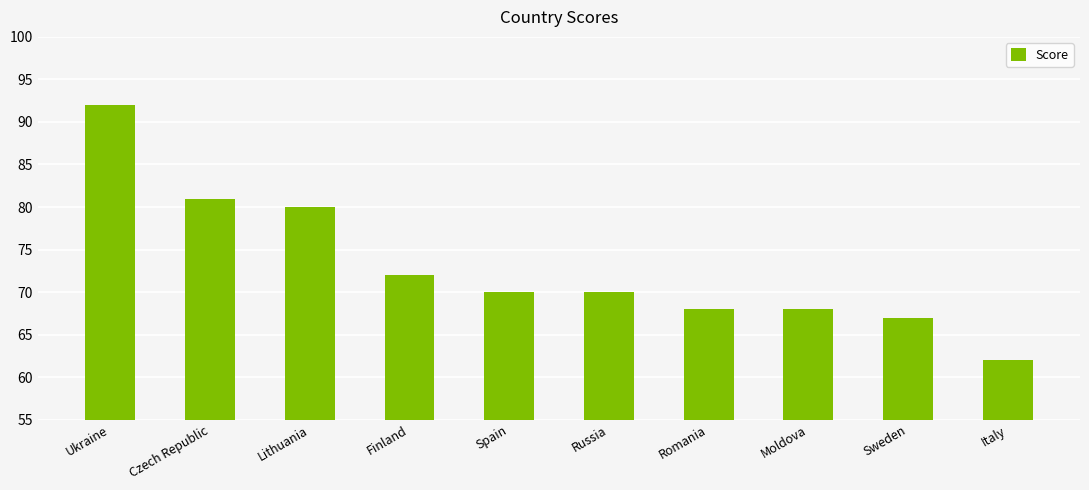

What is the label of the 7th bar from the left?

Romania